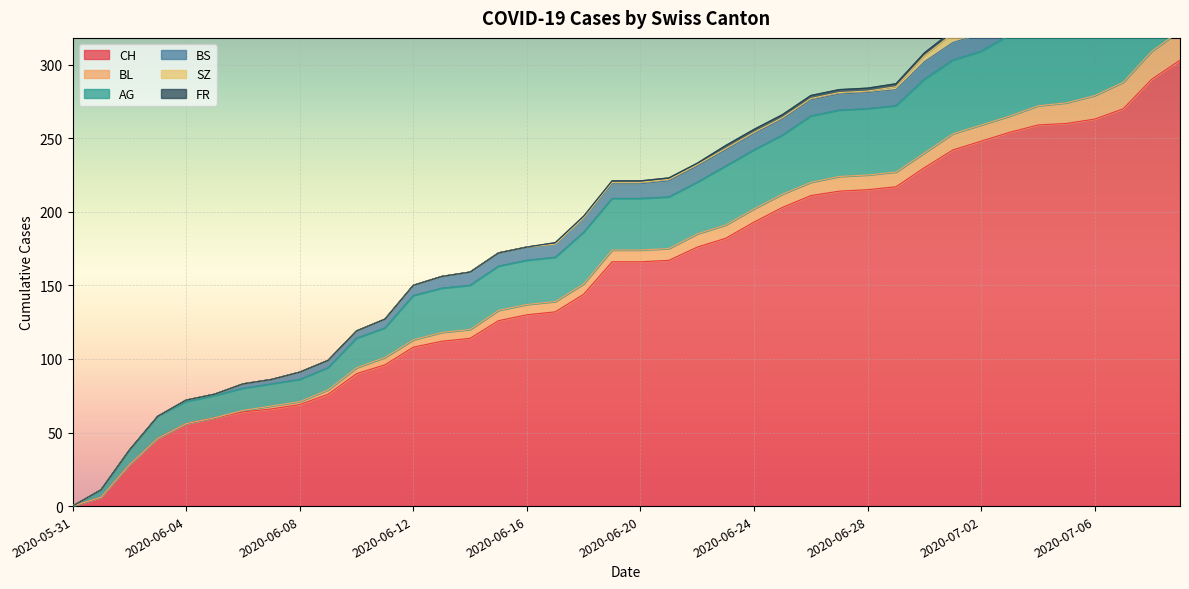

At which category does the chart reach its minimum across all series?

2020-05-31